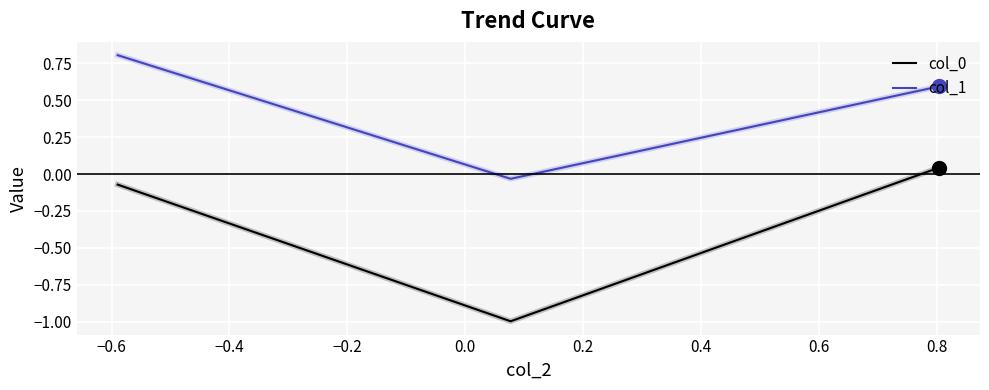

What is the minimum value for col_0?

-1.0